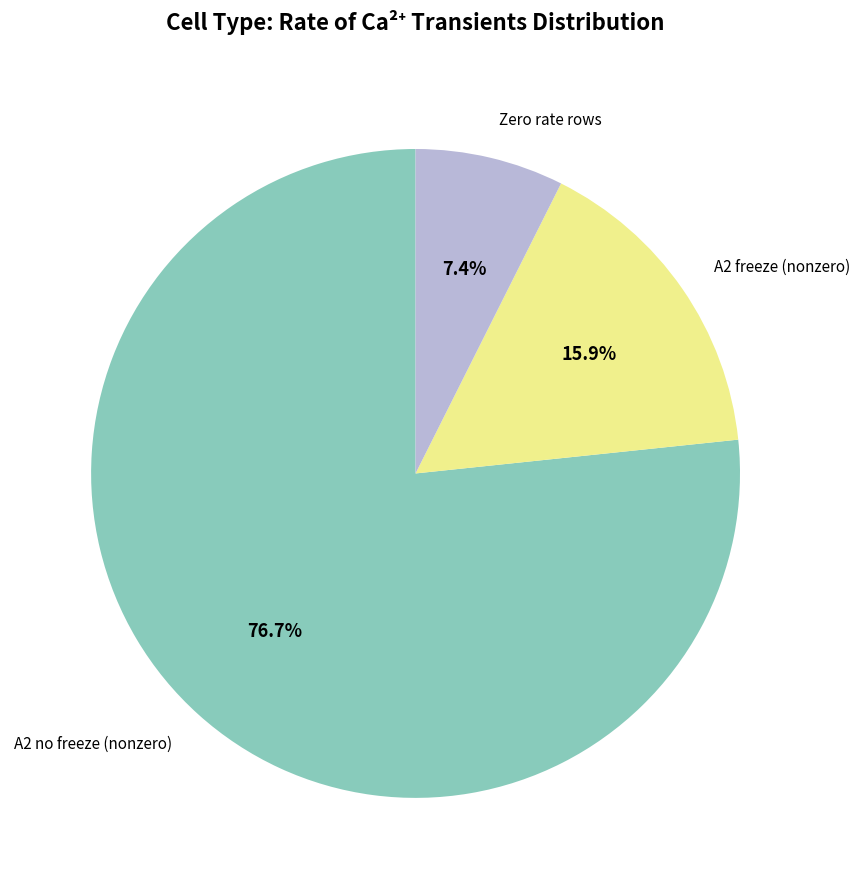

Does any single category account for the majority?

Yes